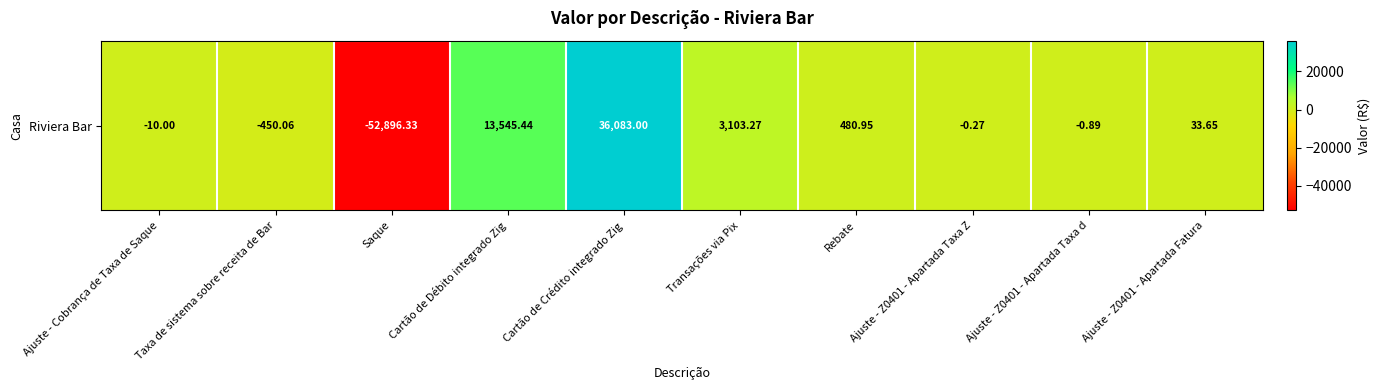

What is the difference between the maximum and second lowest values?

36533.1